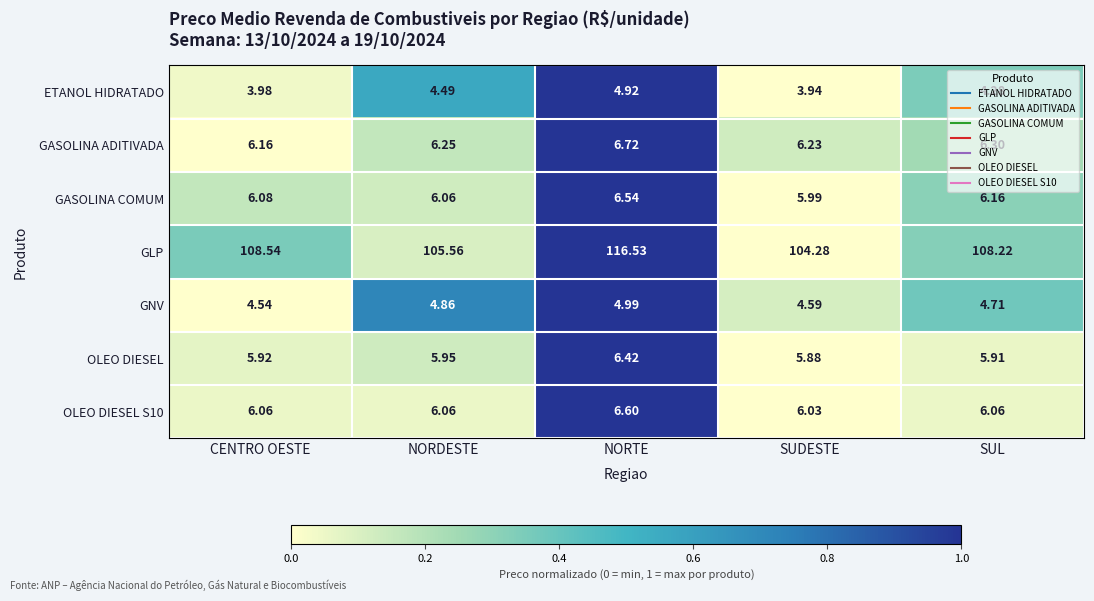

What is the total value across all series at SUDESTE?

136.9